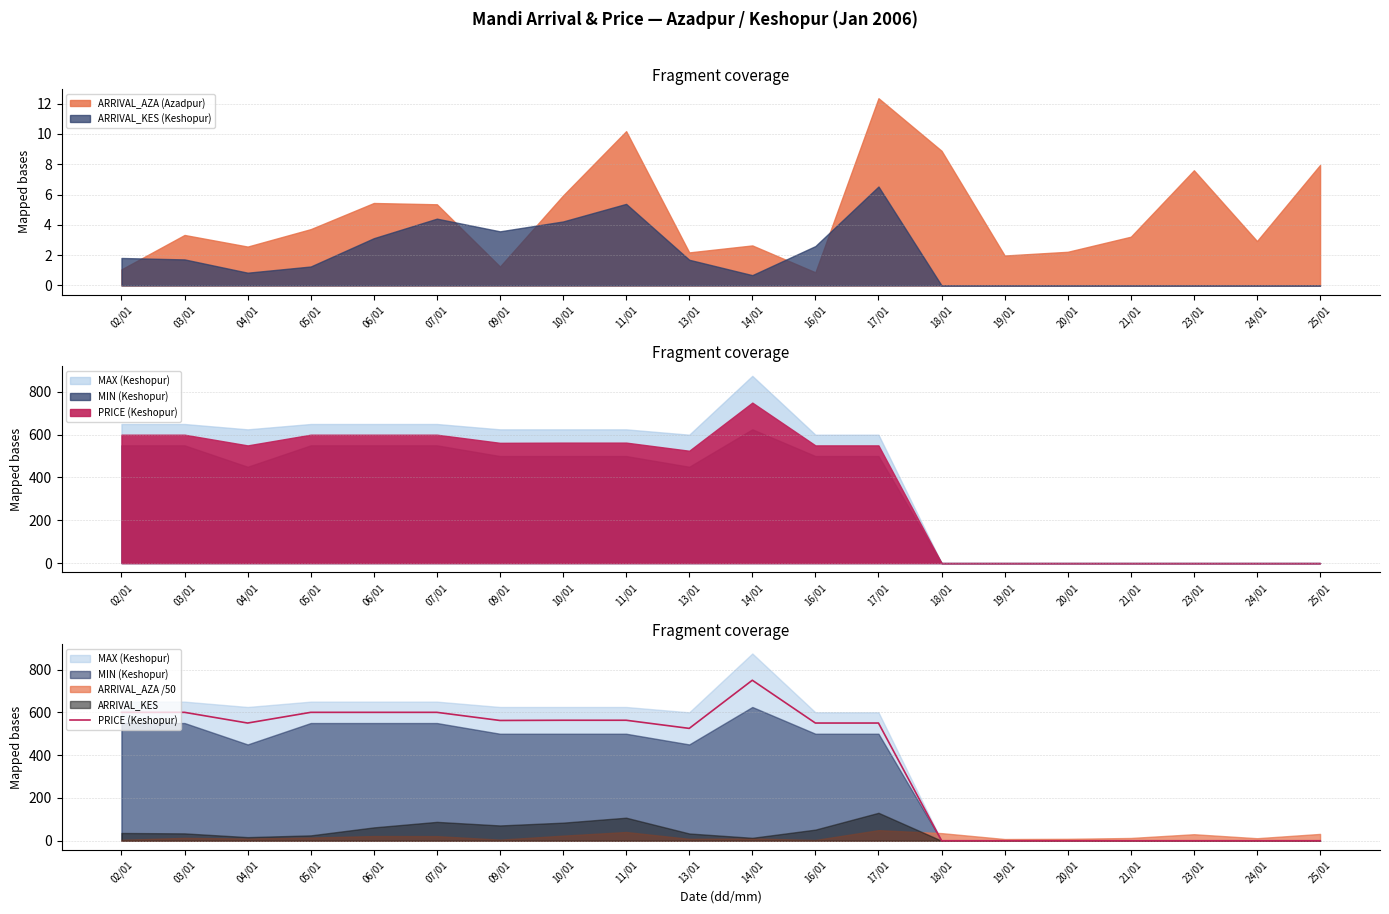

Rank the categories by value from lowest to highest.

18/01, 19/01, 20/01, 21/01, 23/01, 24/01, 25/01, 13/01, 04/01, 16/01, 17/01, 09/01, 10/01, 11/01, 02/01, 03/01, 05/01, 06/01, 07/01, 14/01